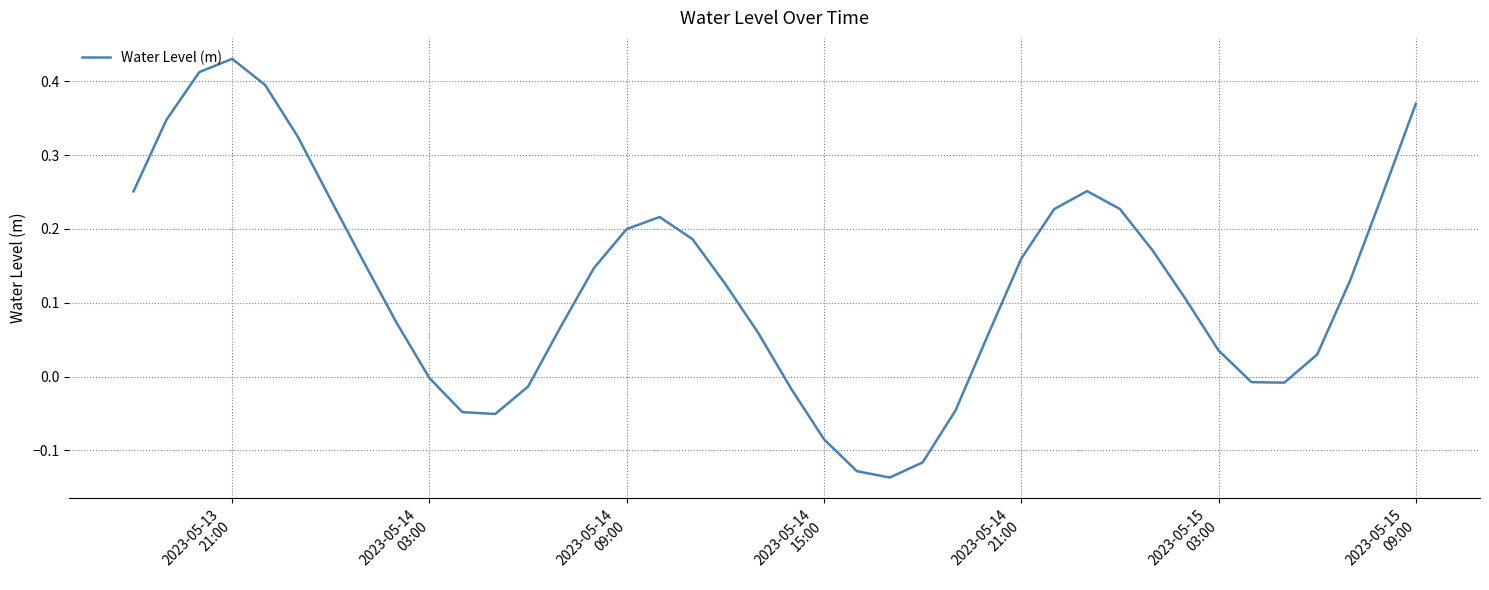

What is the difference between the maximum and minimum values?

0.6